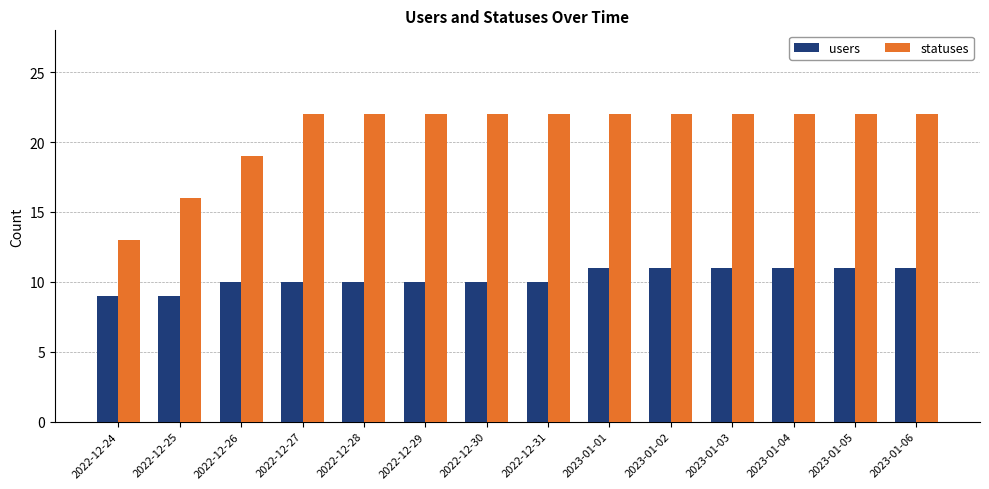

Is it true that statuses equals 22 at 2022-12-24?

False